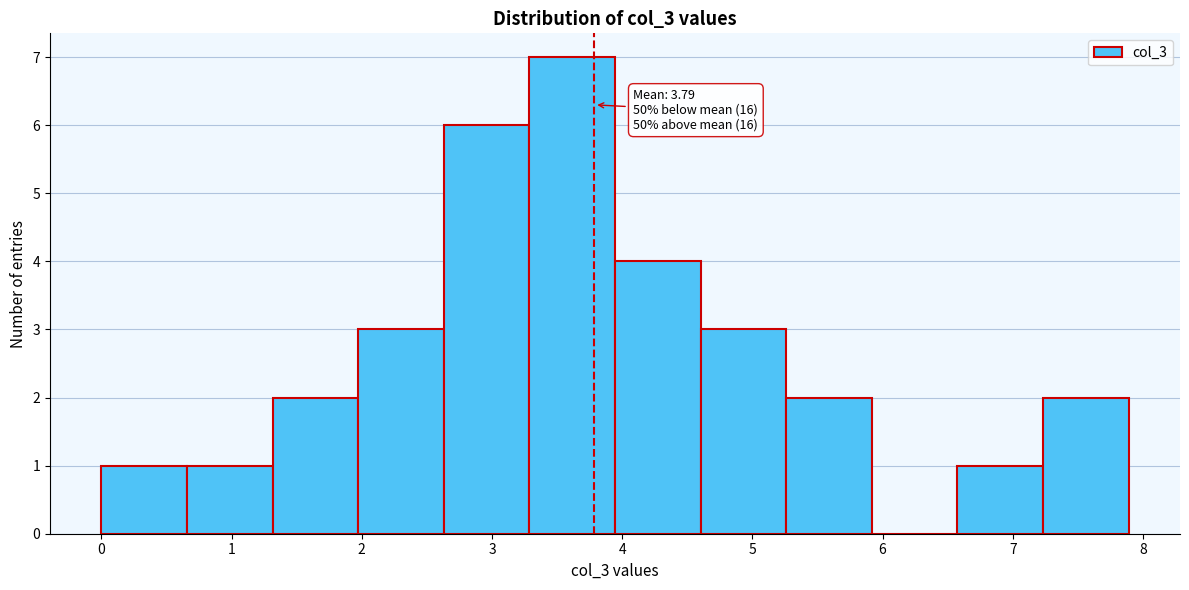

Over which range of the x-axis is the bar tallest?

3.3 to 3.9